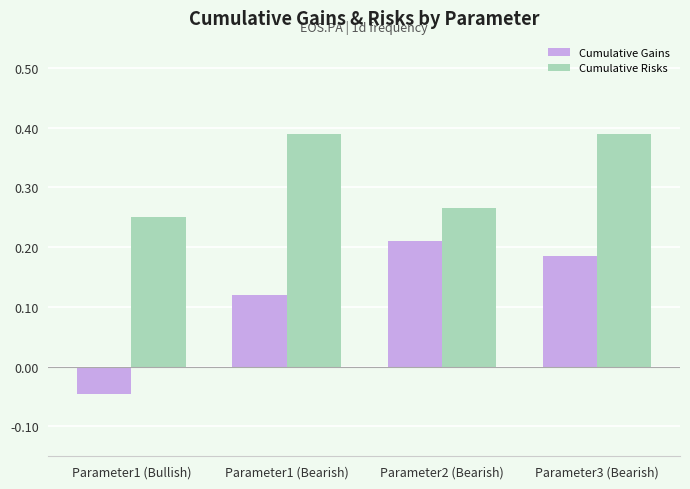

What is the sum of the Cumulative Risks values at Parameter1 (Bullish) and Parameter1 (Bearish)?

0.6